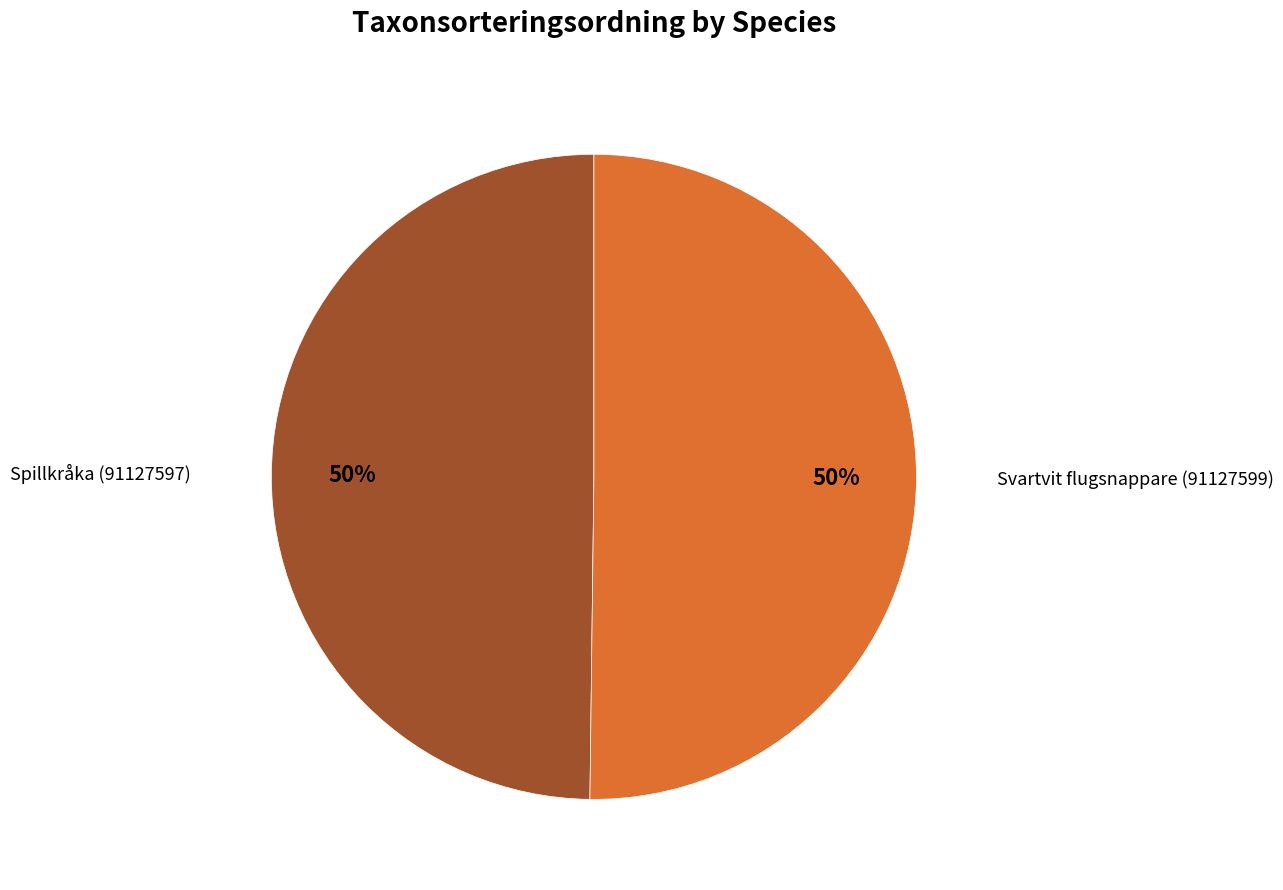

To the nearest percent, what is the average slice percentage?

50%